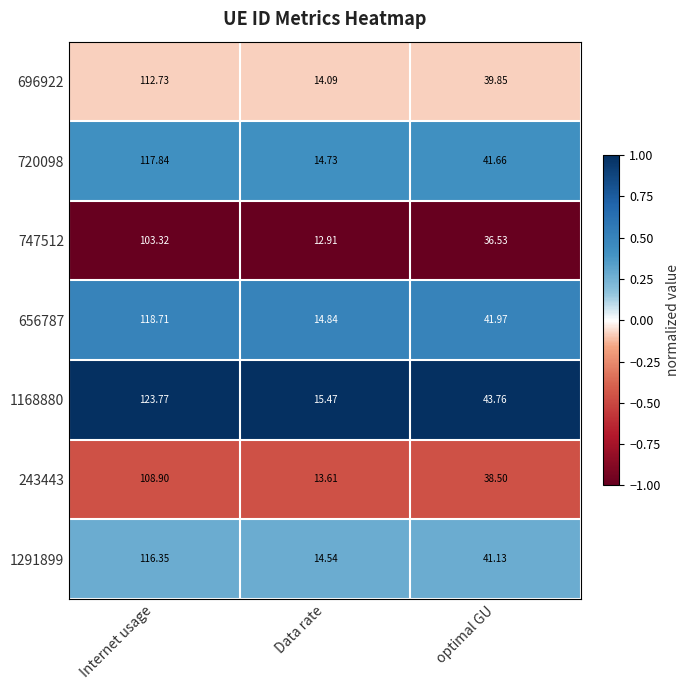

Is the value of 243443 at Data rate greater than the value of 696922 at Internet usage?

No